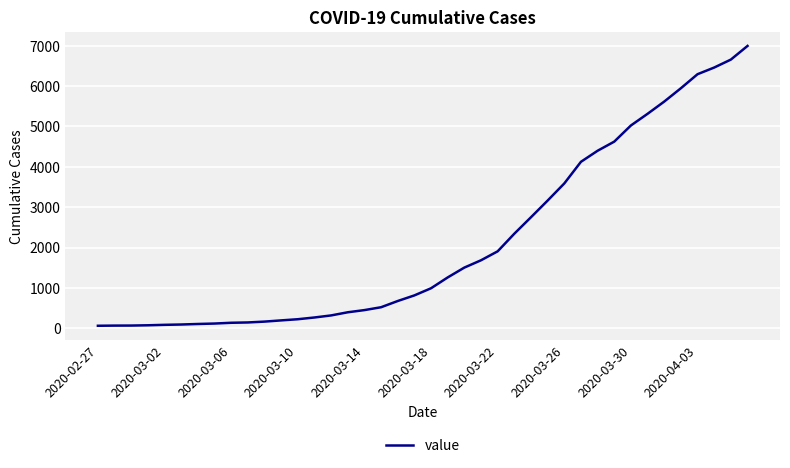

What is the maximum value shown in the chart?

6995